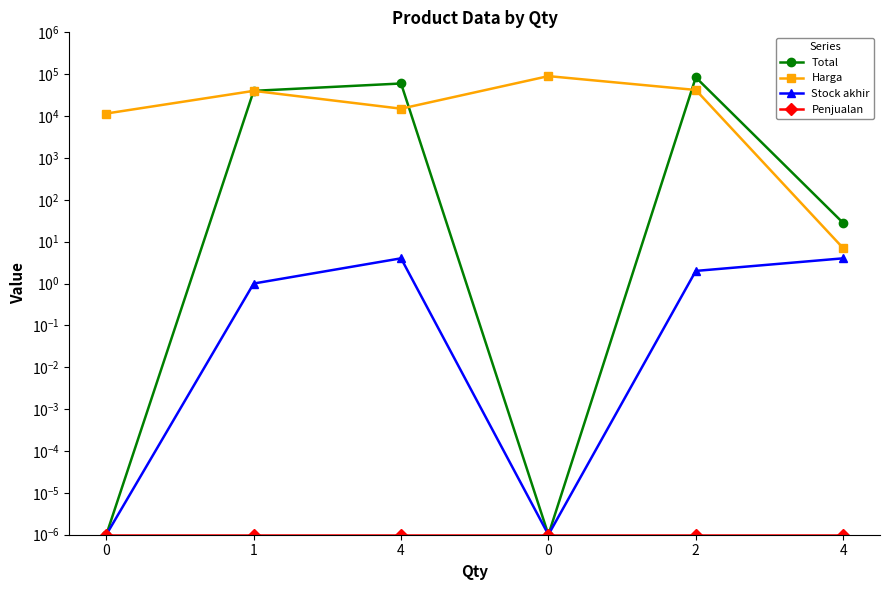

True or false: Total has a value of 0.0 at 0.

False